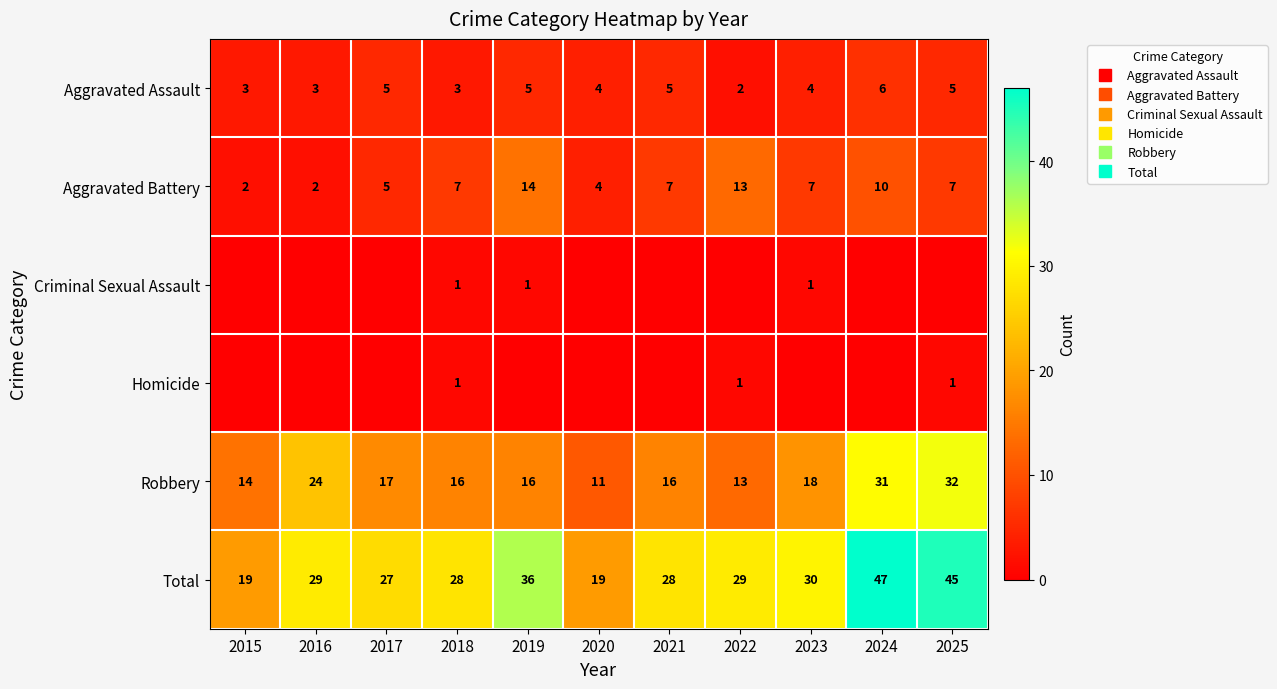

What is the total value across all series at 2024?

94